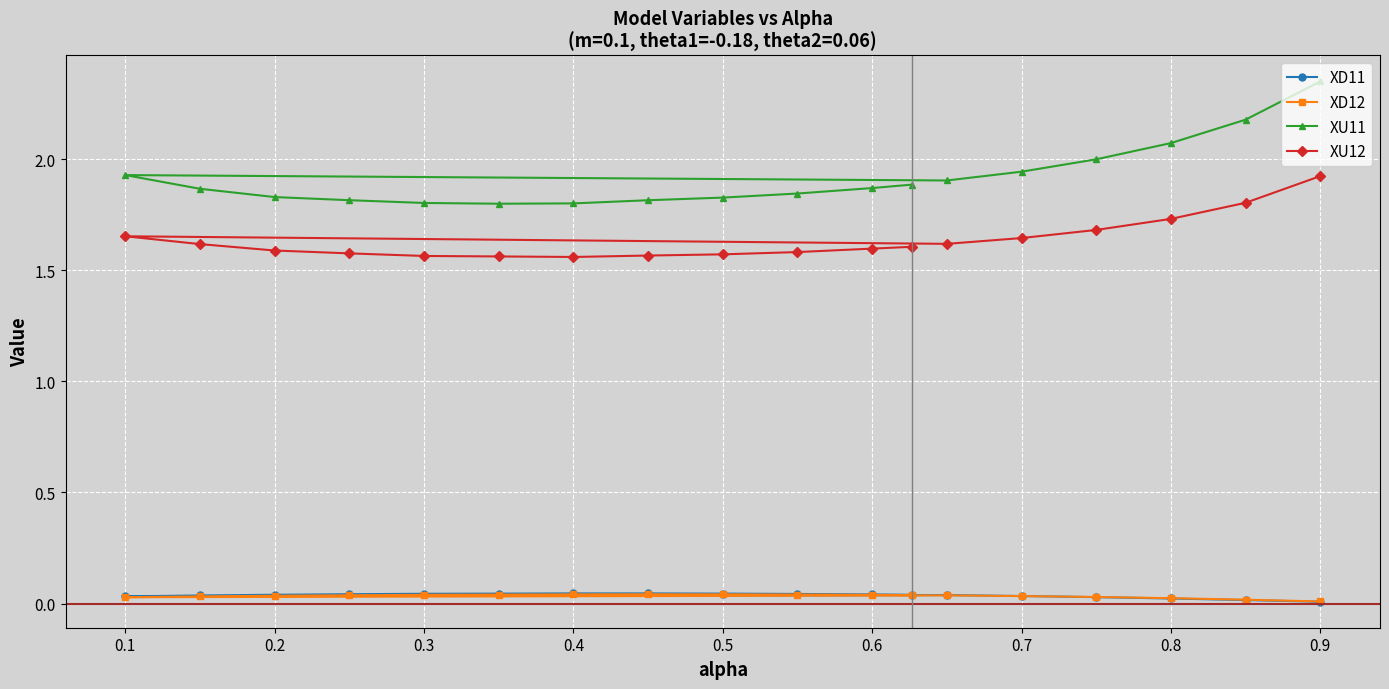

The XU12 series shows 2.9 at 0.6. True or false?

False